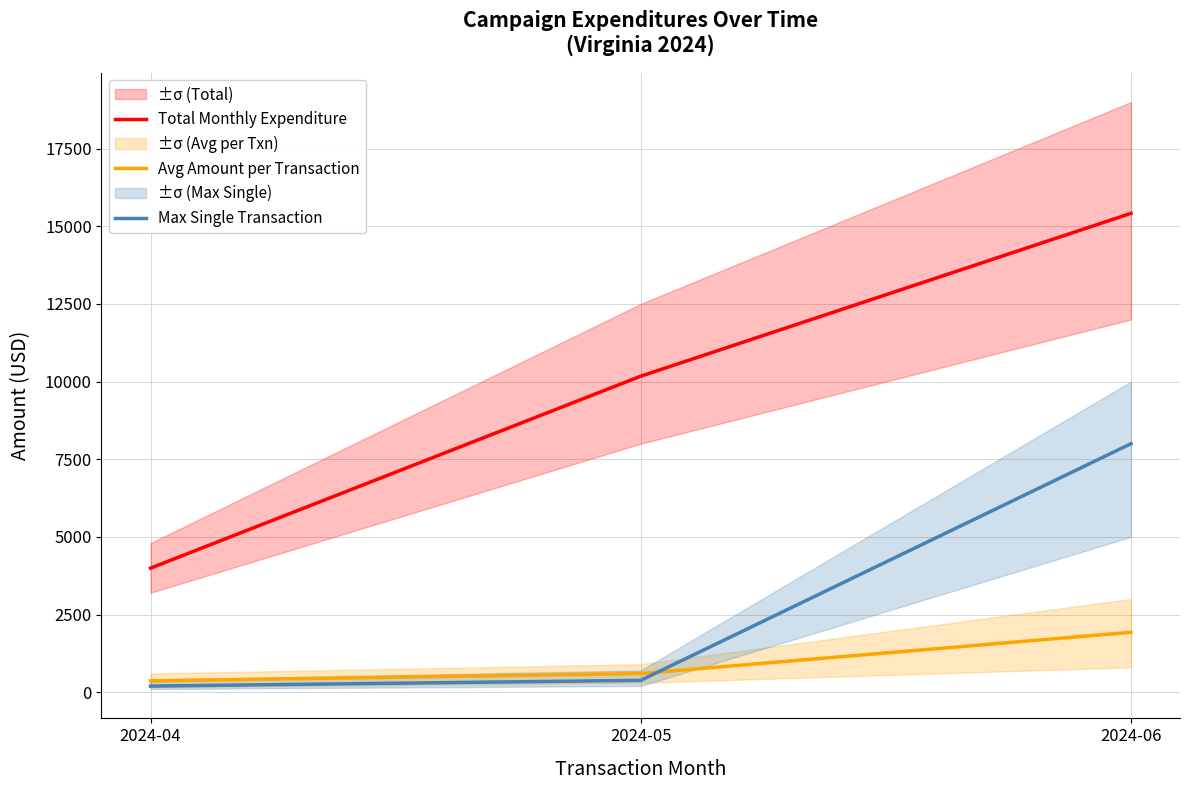

What is the difference between the maximum and minimum values in the Max Single Transaction series?

7805.0